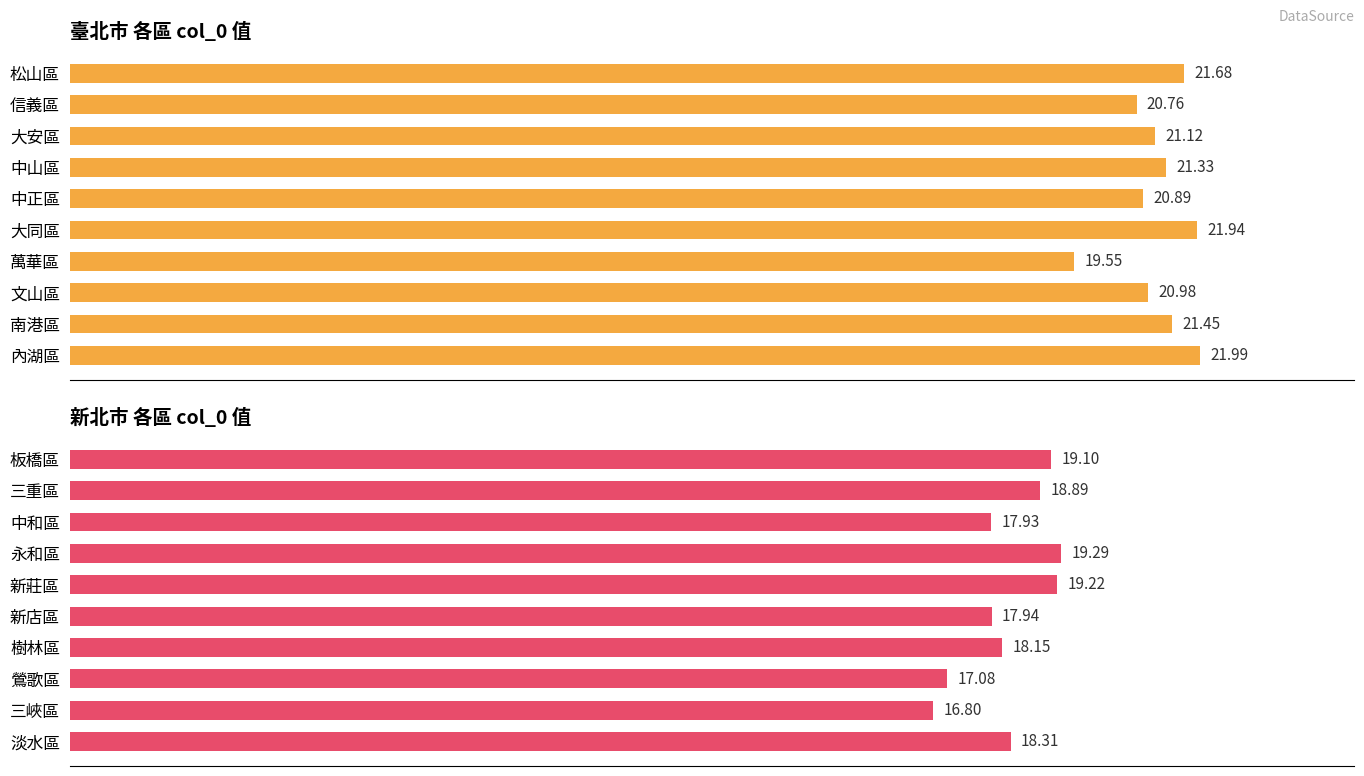

What is the difference between the highest and lowest values at 25?

4.0